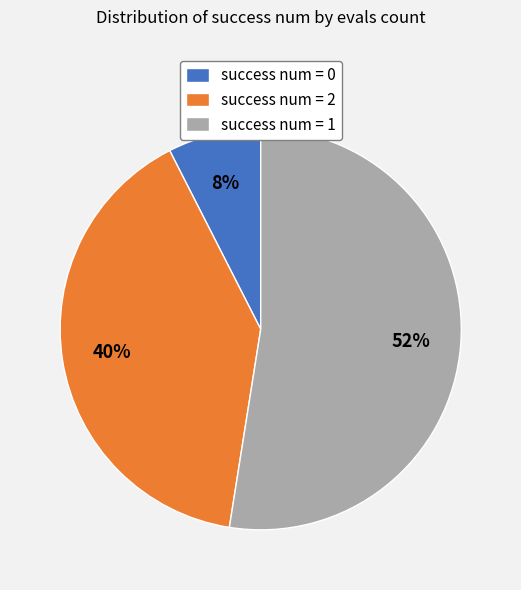

To the nearest percent, what portion does success num = 2 represent?

40%